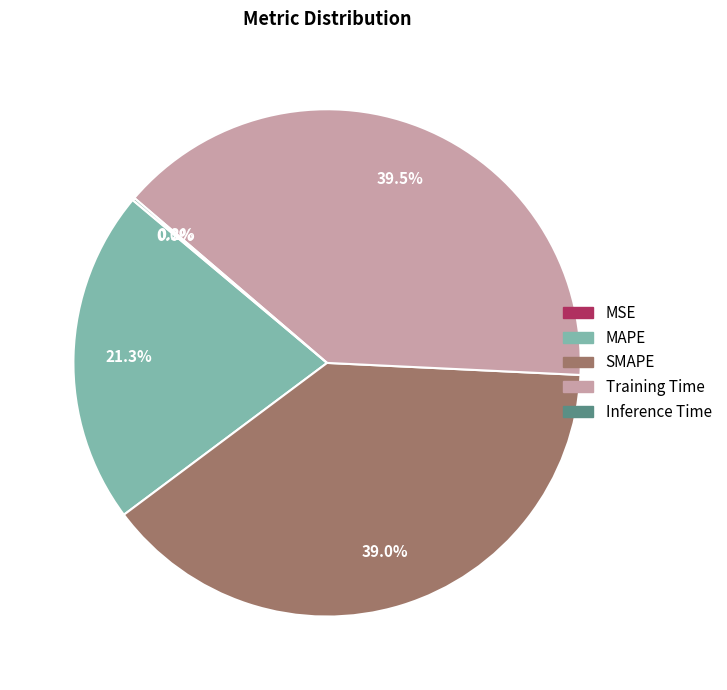

Combined, what portion of the pie is SMAPE and Training Time?

78.5%